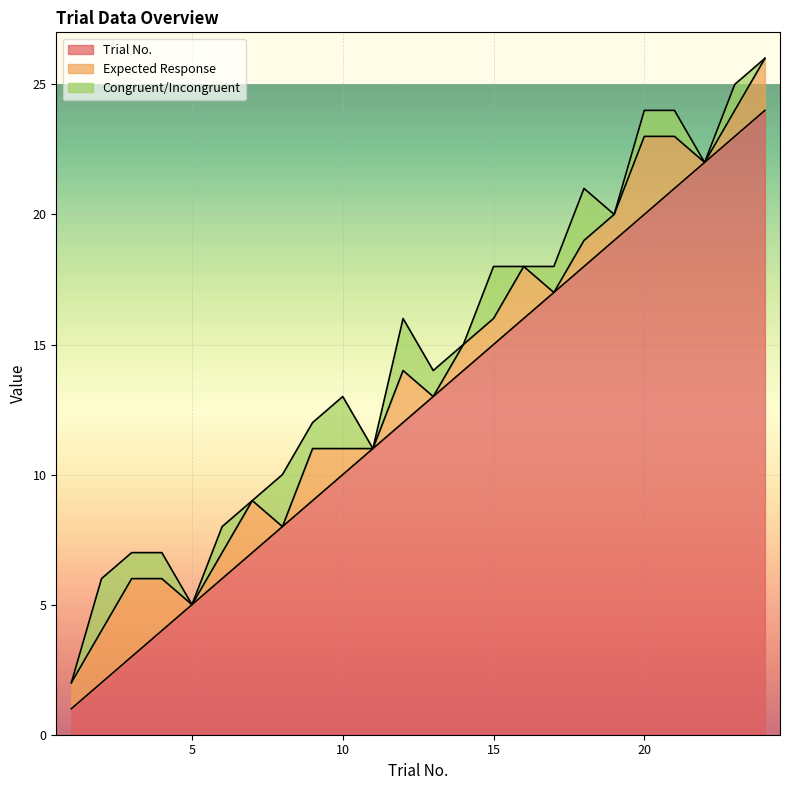

What are all the series names shown in the legend?

Trial No., Expected Response, Congruent/Incongruent